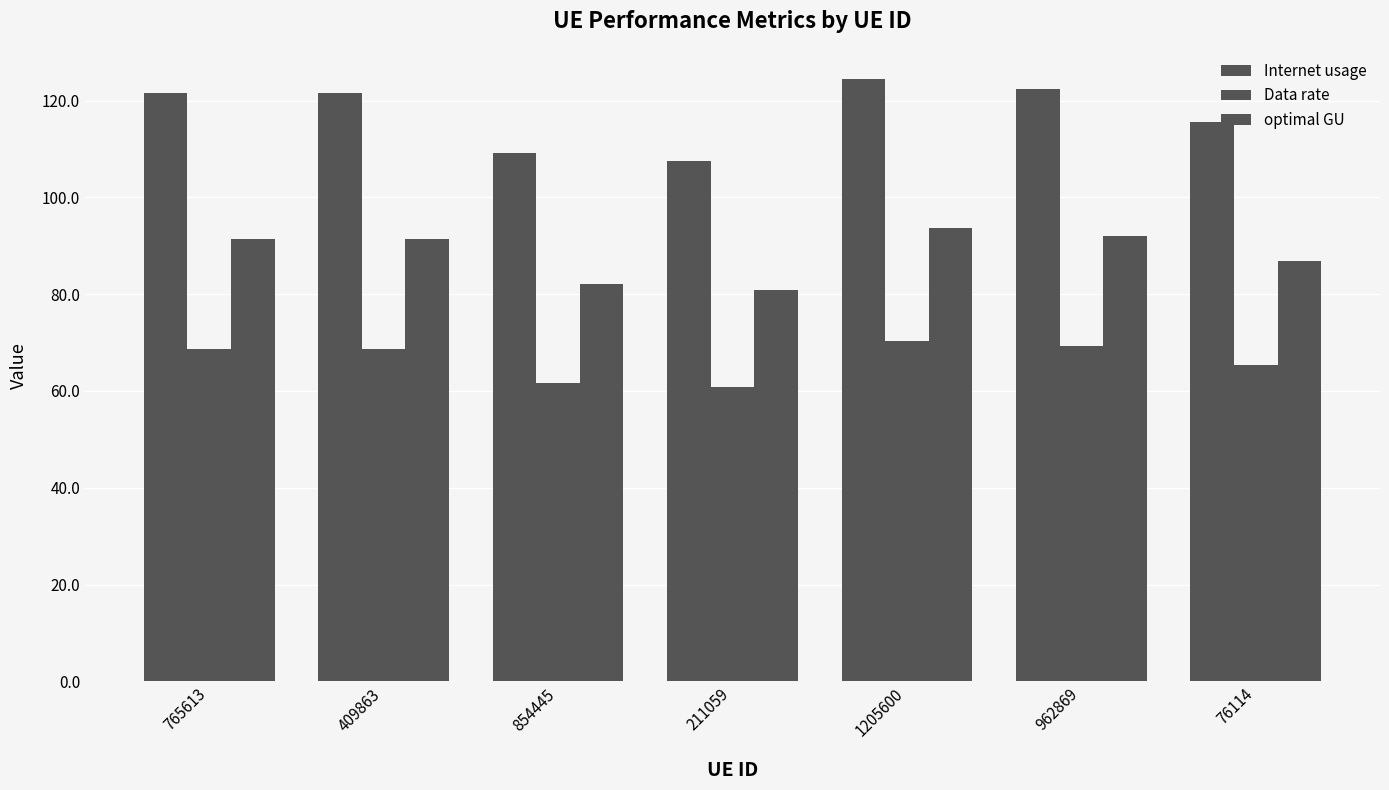

How many data points in Data rate are less than 68?

3